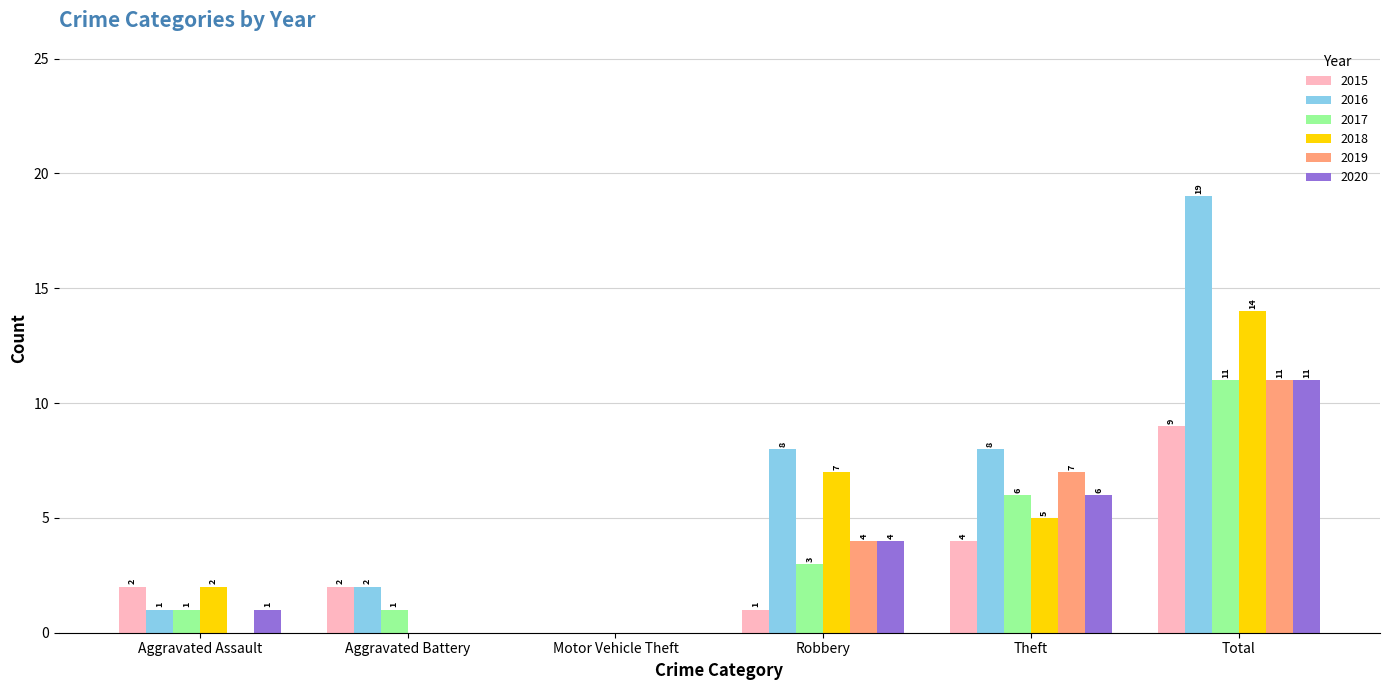

Reading right to left, list all the values displayed in this chart.

2015: 9	4	1	0	2	2
2016: 19	8	8	0	2	1
2017: 11	6	3	0	1	1
2018: 14	5	7	0	0	2
2019: 11	7	4	0	0	0
2020: 11	6	4	0	0	1